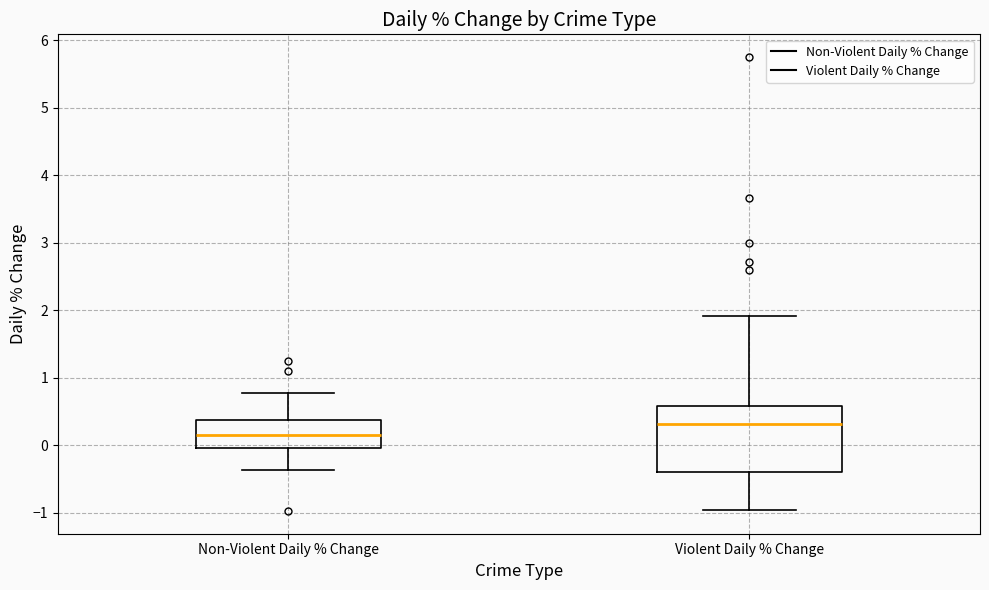

Reading left to right, transcribe this box plot: for each box, give where its median line is, the range the box spans, and where its two whiskers end, as read against the y-axis. The values are not printed on the chart, so give them approximately, as read against the axis.

Non-Violent Daily % Change: median 0.1, box 0.0 to 0.4, whiskers -0.4 to 0.8
Violent Daily % Change: median 0.3, box -0.4 to 0.6, whiskers -1.0 to 1.9